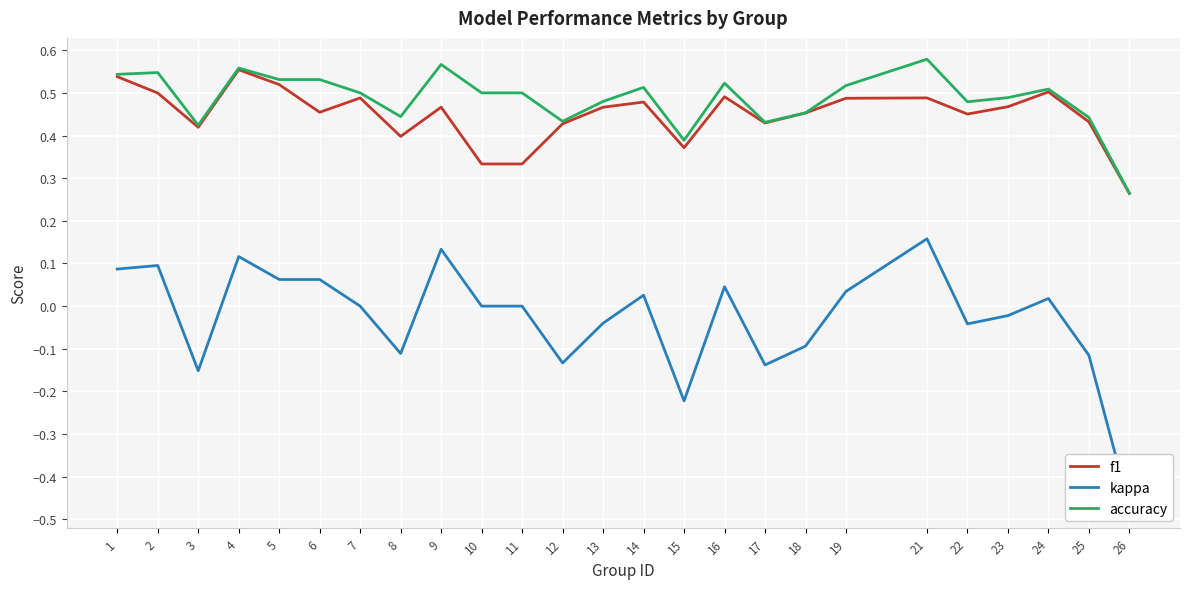

Does the chart display data point markers on the line(s)?

No